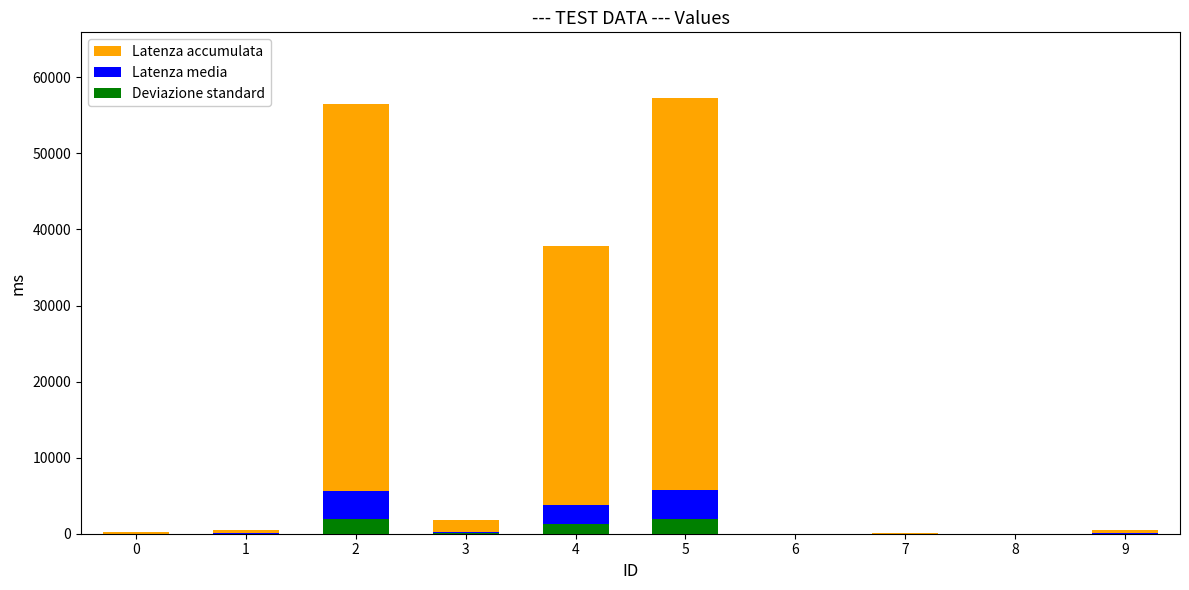

What is the difference between the maximum and second lowest values in the Latenza accumulata series?

57309.0